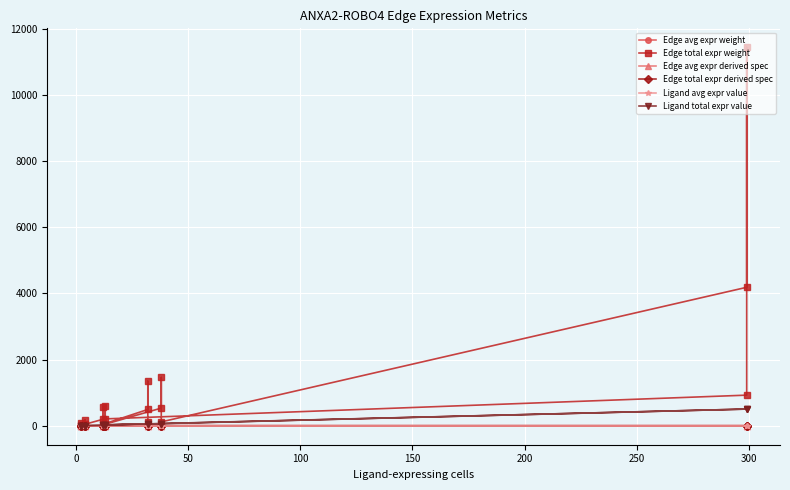

What is the lowest value of the Ligand avg expr value series?

1.6